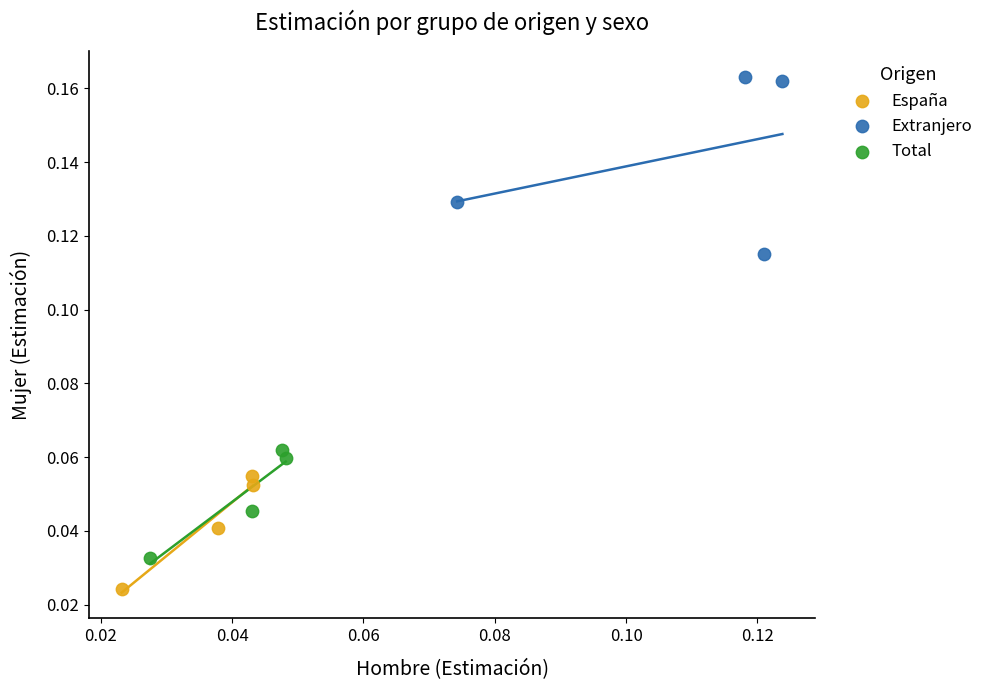

Which series reaches the minimum Y coordinate?

España